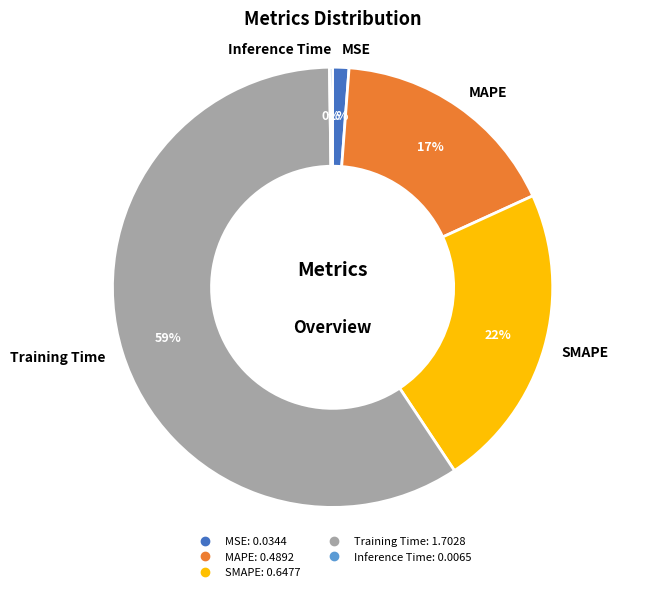

Does Training Time represent more than half of the total?

Yes